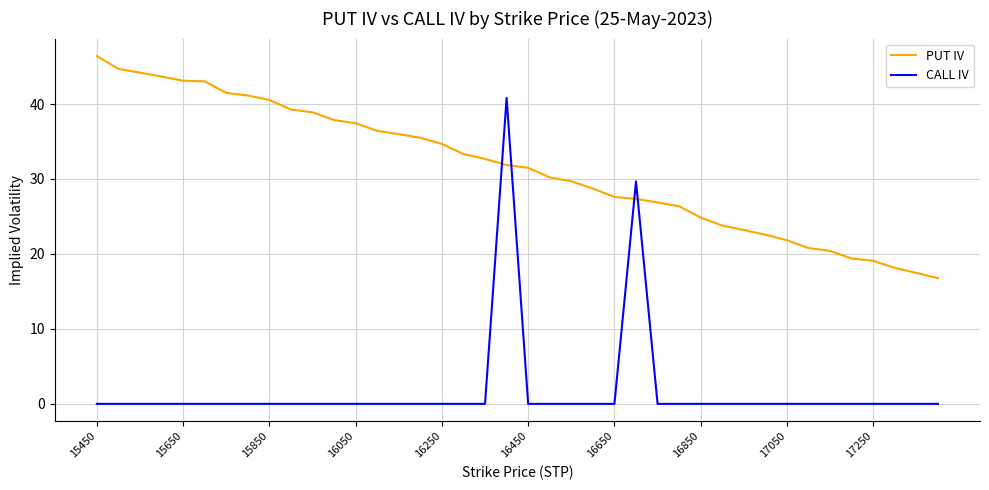

List the series in order of their peak value, lowest first.

CALL IV, PUT IV